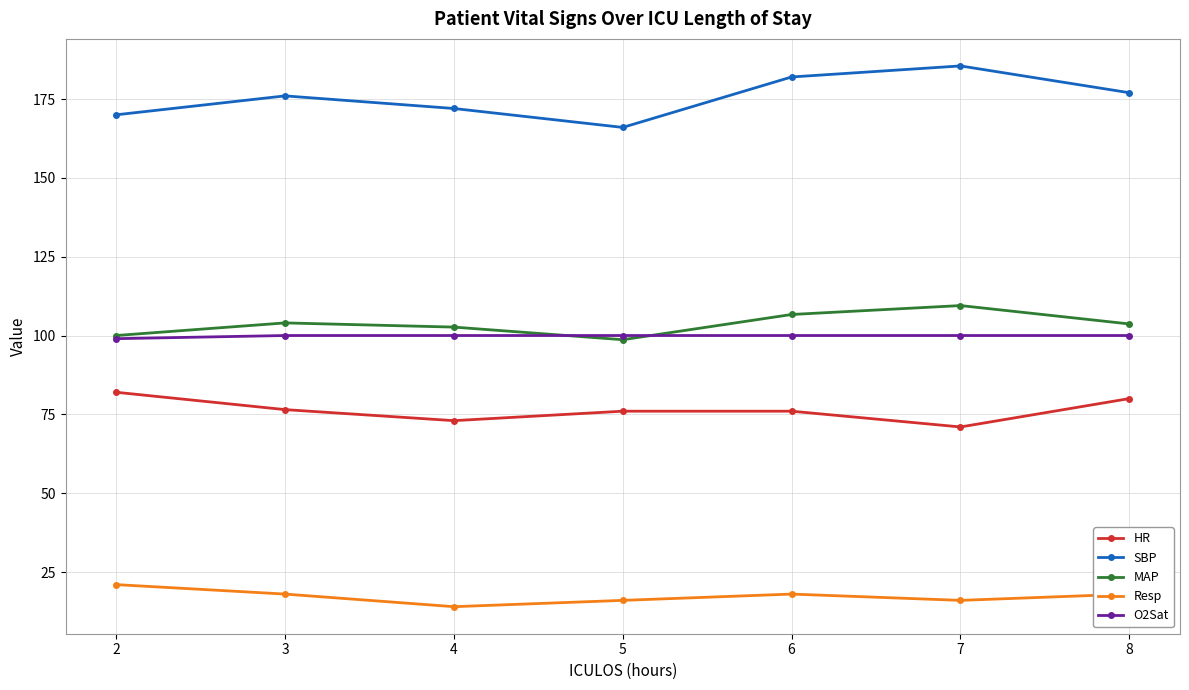

True or false: SBP and O2Sat cross at least once.

False